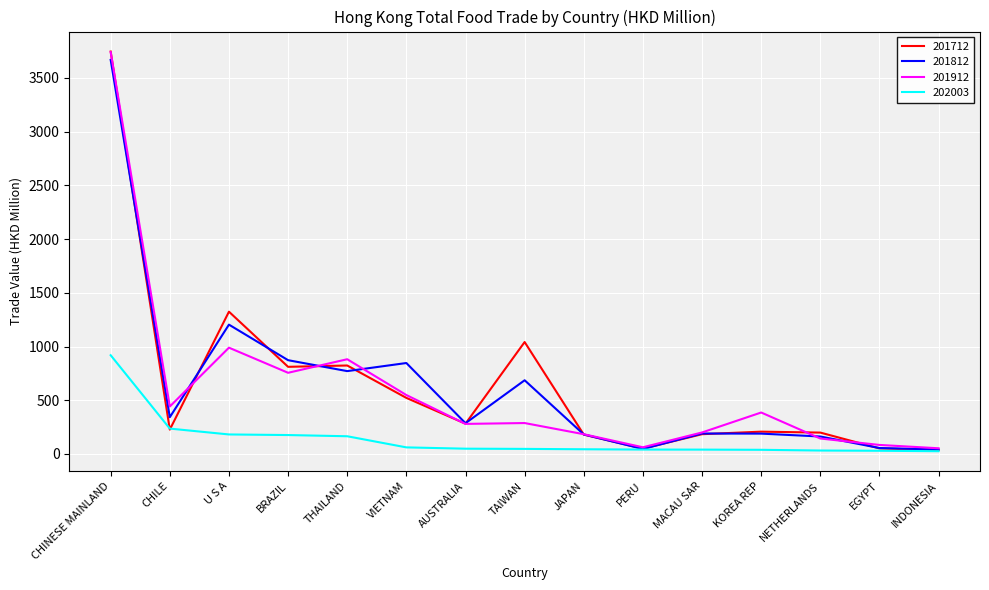

What is the spread (max minus min) of values at INDONESIA?

27.3